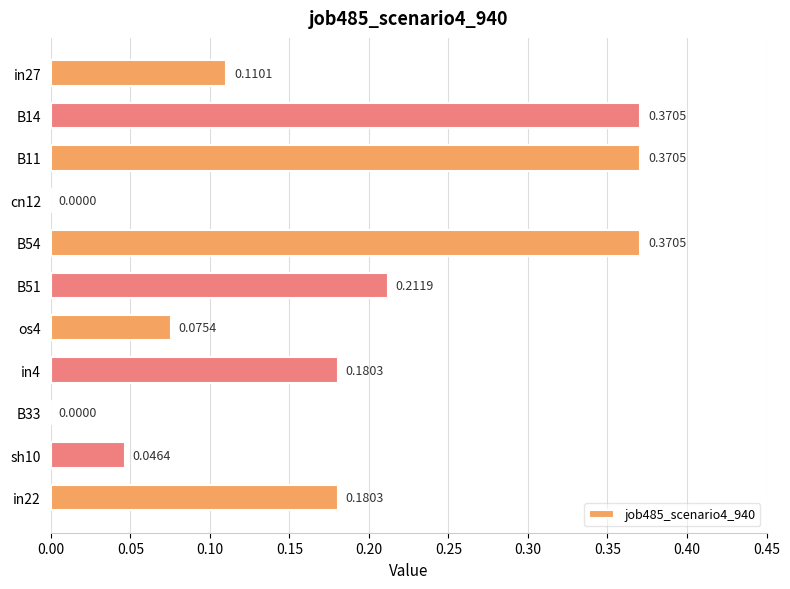

What is the sum of all values?

1.9